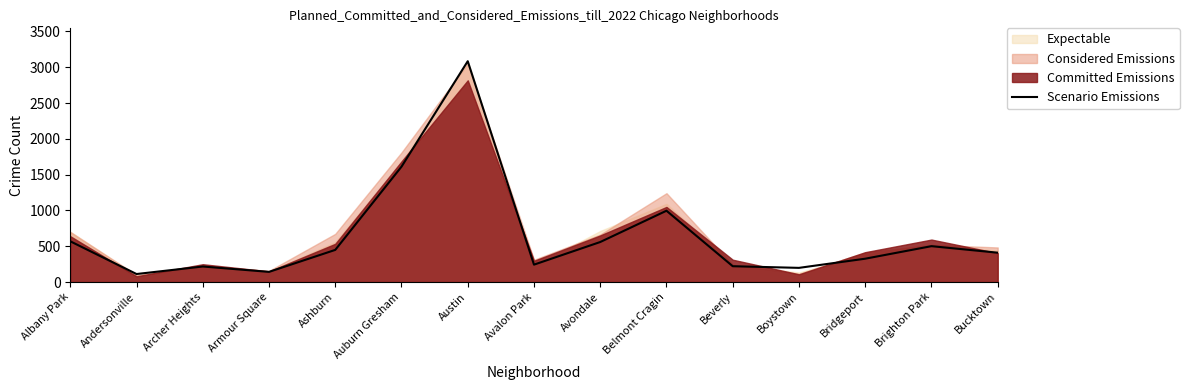

Which has a higher value, Andersonville or Auburn Gresham?

Auburn Gresham